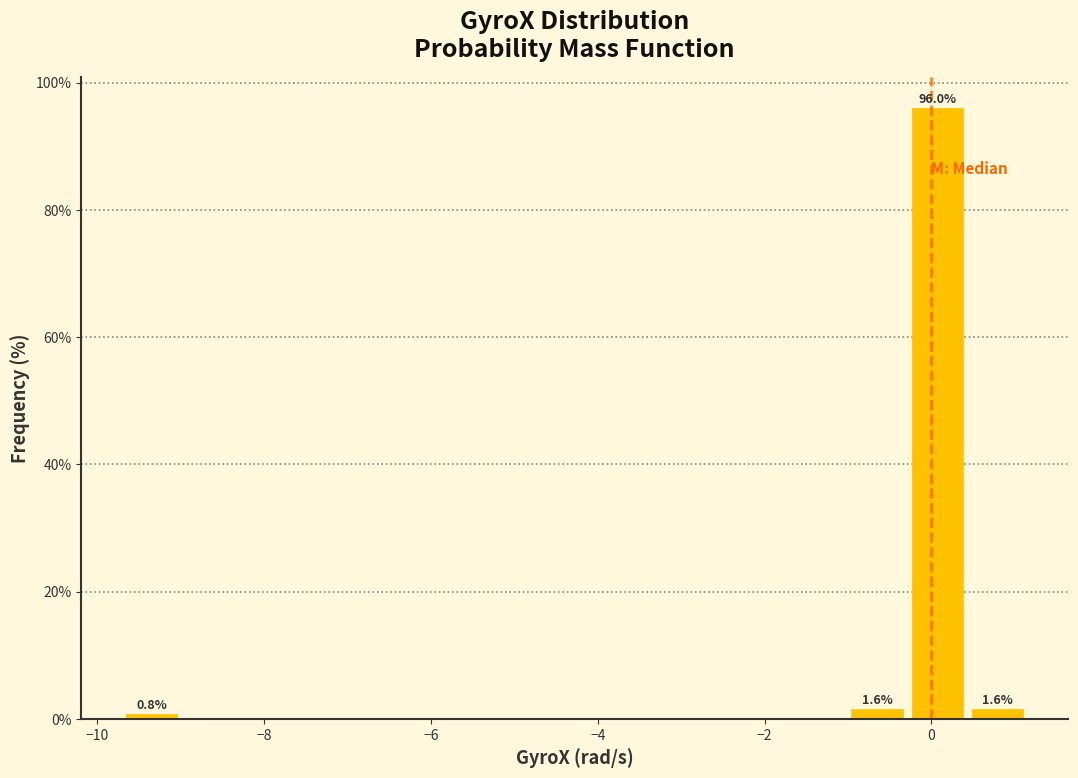

Around what value on the x-axis is the tallest bar? Give the approximate position of its centre, as read against the axis.

0.0